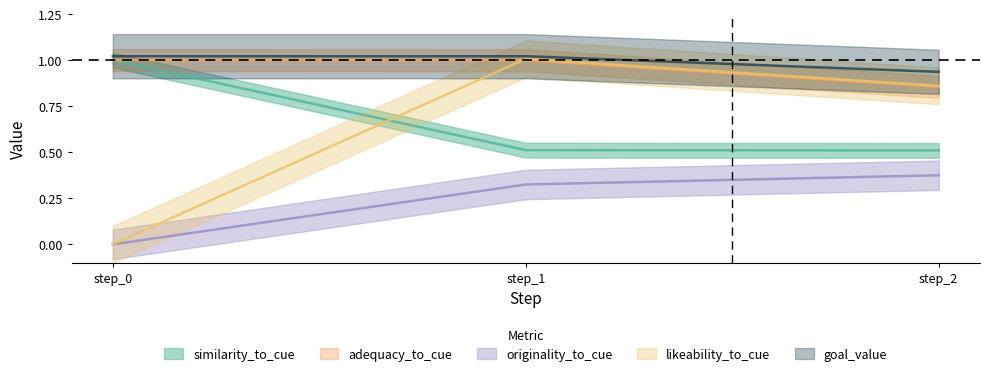

What is the value of the similarity_to_cue point at the 2nd from the left?

0.5